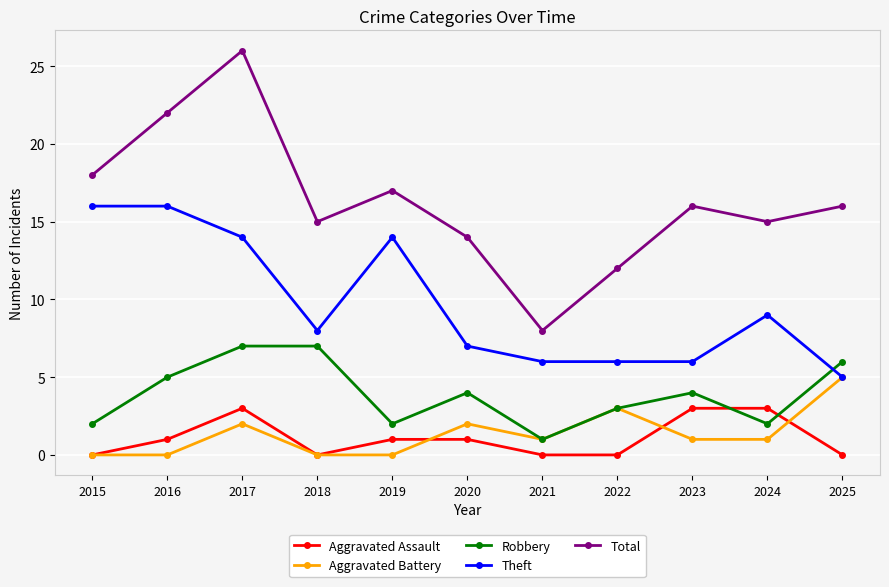

Reading right to left, list all the values displayed in this chart.

Aggravated Assault: 0	3	3	0	0	1	1	0	3	1	0
Aggravated Battery: 5	1	1	3	1	2	0	0	2	0	0
Robbery: 6	2	4	3	1	4	2	7	7	5	2
Theft: 5	9	6	6	6	7	14	8	14	16	16
Total: 16	15	16	12	8	14	17	15	26	22	18